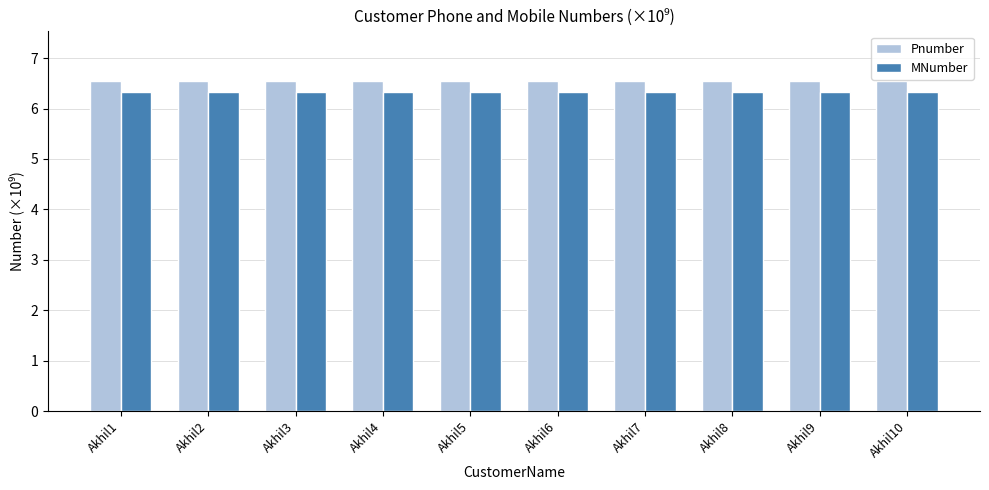

Rank the series by their maximum value, from highest to lowest.

Pnumber, MNumber